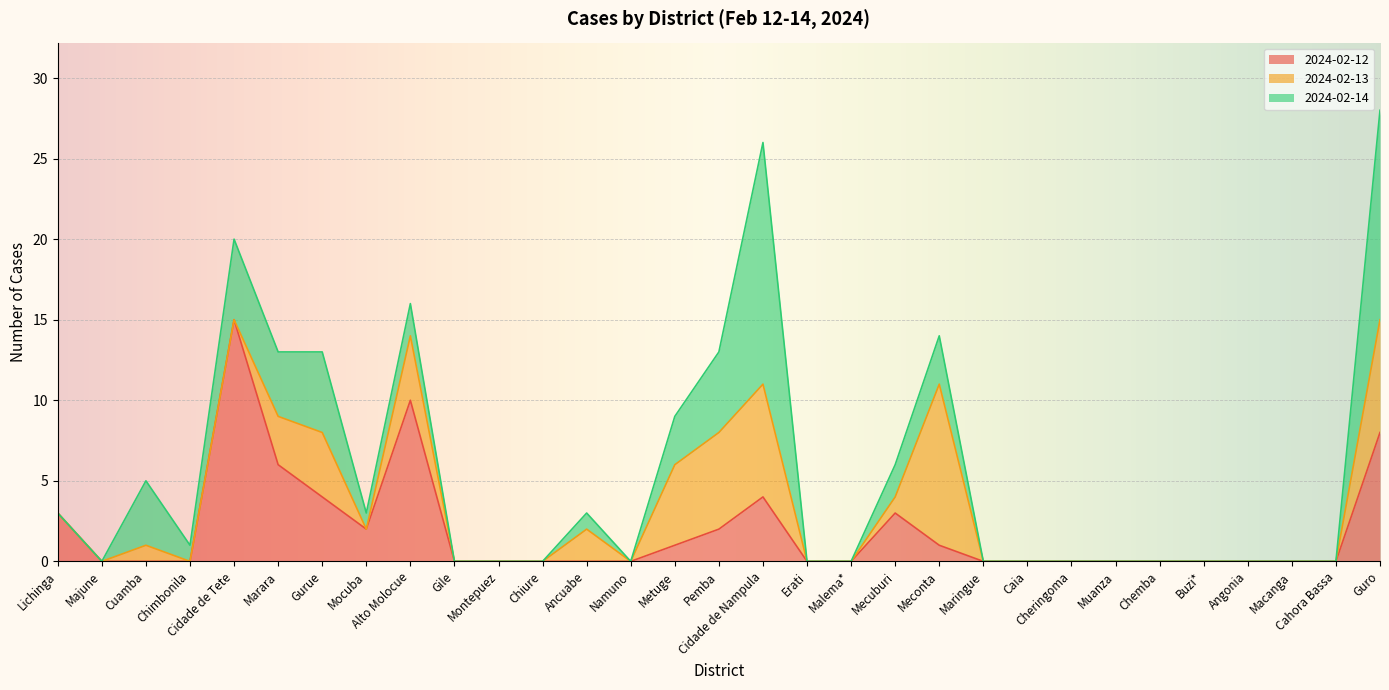

The 2024-02-13 series shows 0 at Cheringoma. True or false?

True